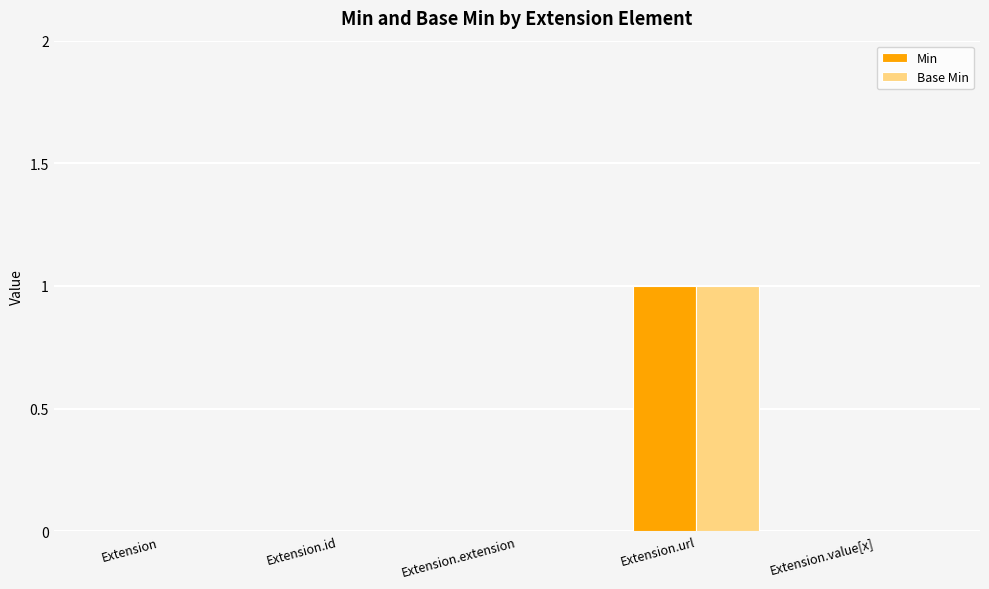

Reading left to right, extract all data points from this chart.

Min: Extension=0	Extension.id=0	Extension.extension=0	Extension.url=1	Extension.value[x]=0
Base Min: Extension=0	Extension.id=0	Extension.extension=0	Extension.url=1	Extension.value[x]=0